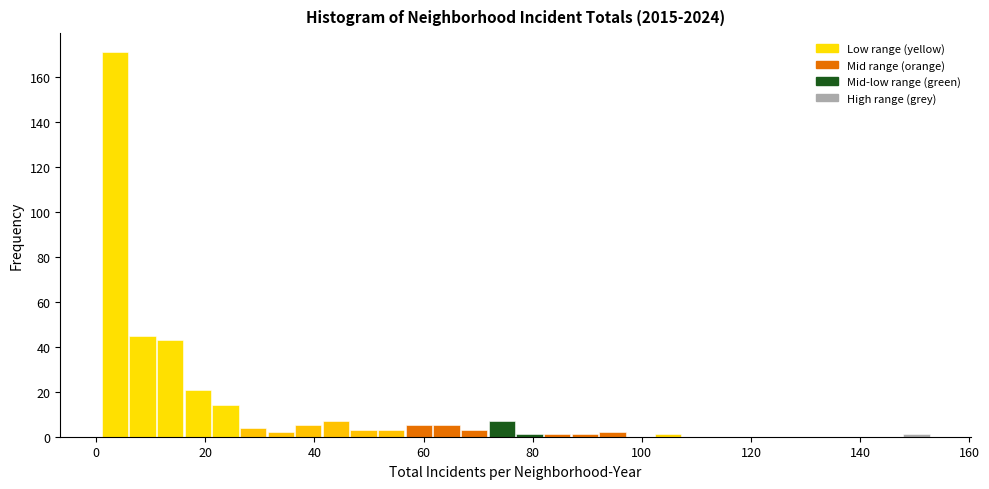

Read against the x-axis, roughly where is the centre of the tallest bar?

4